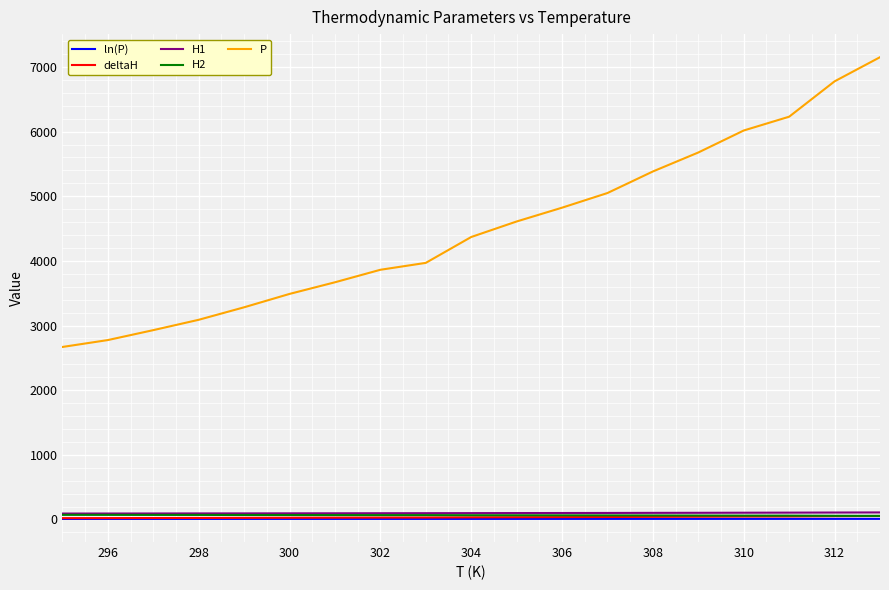

Which series has the largest total across all categories?

P